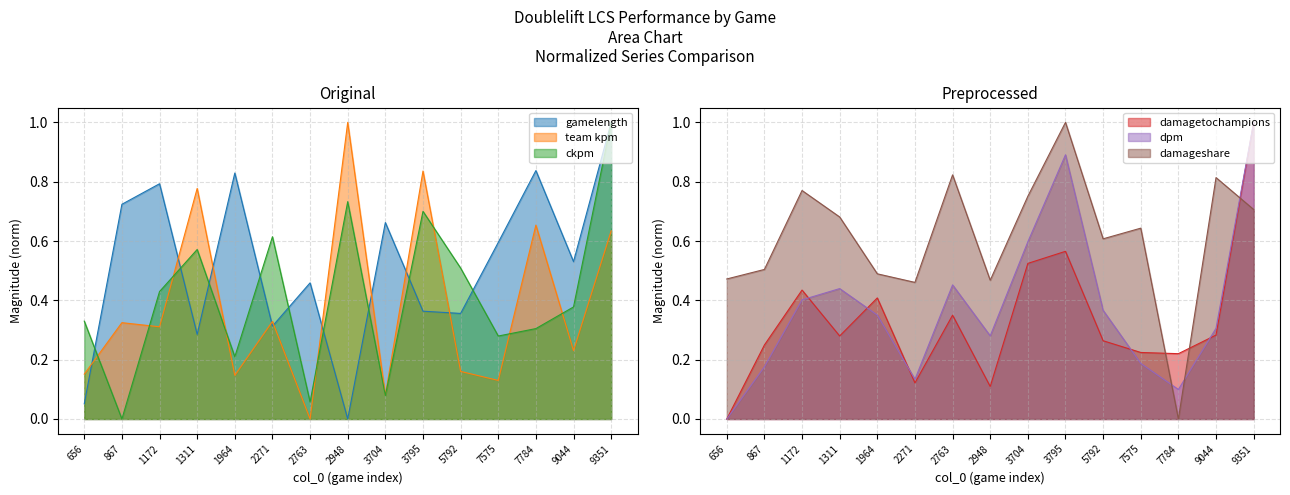

Where is the first local maximum for gamelength?

1172